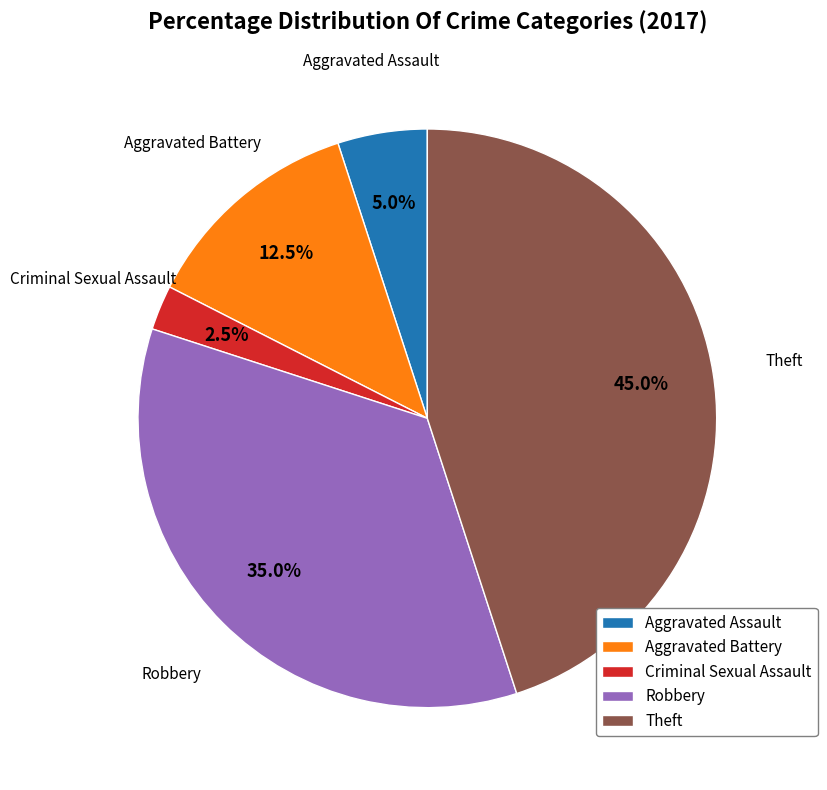

What portion of the pie excludes Aggravated Battery?

87.5%